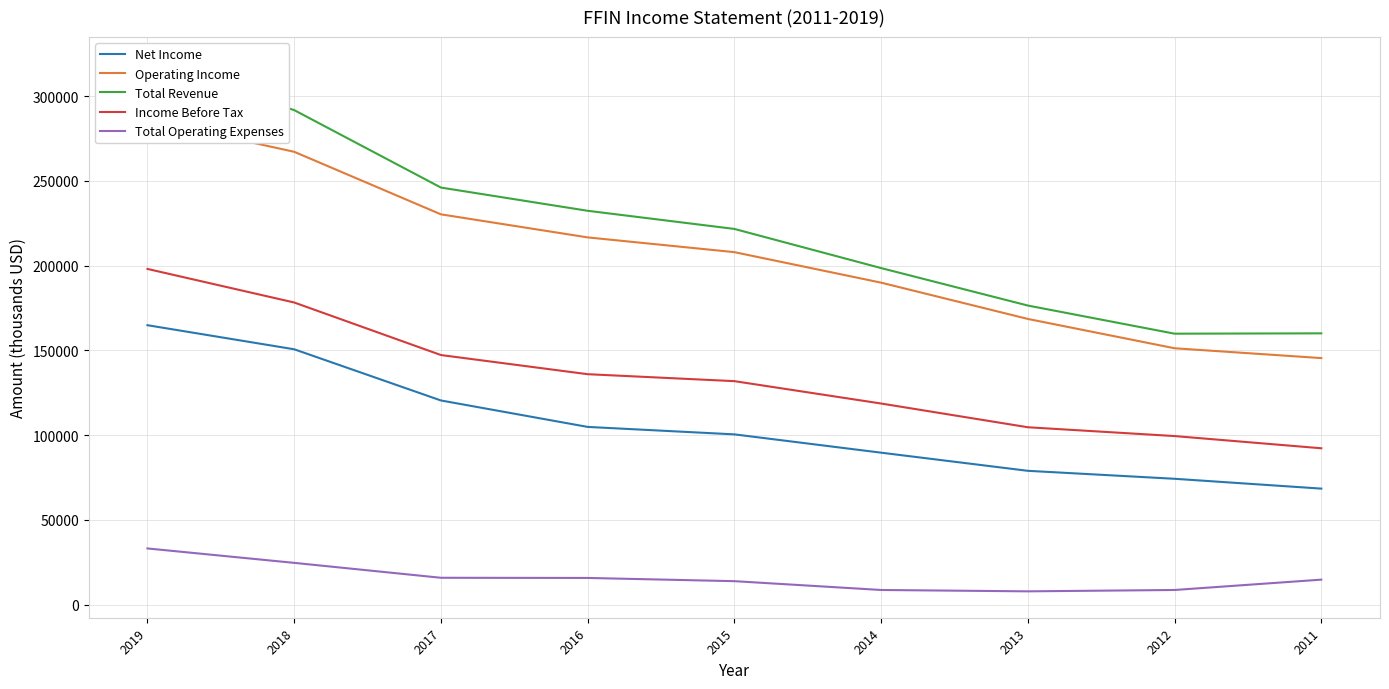

Rank the series at 2012 from highest to lowest value.

Total Revenue, Operating Income, Income Before Tax, Net Income, Total Operating Expenses